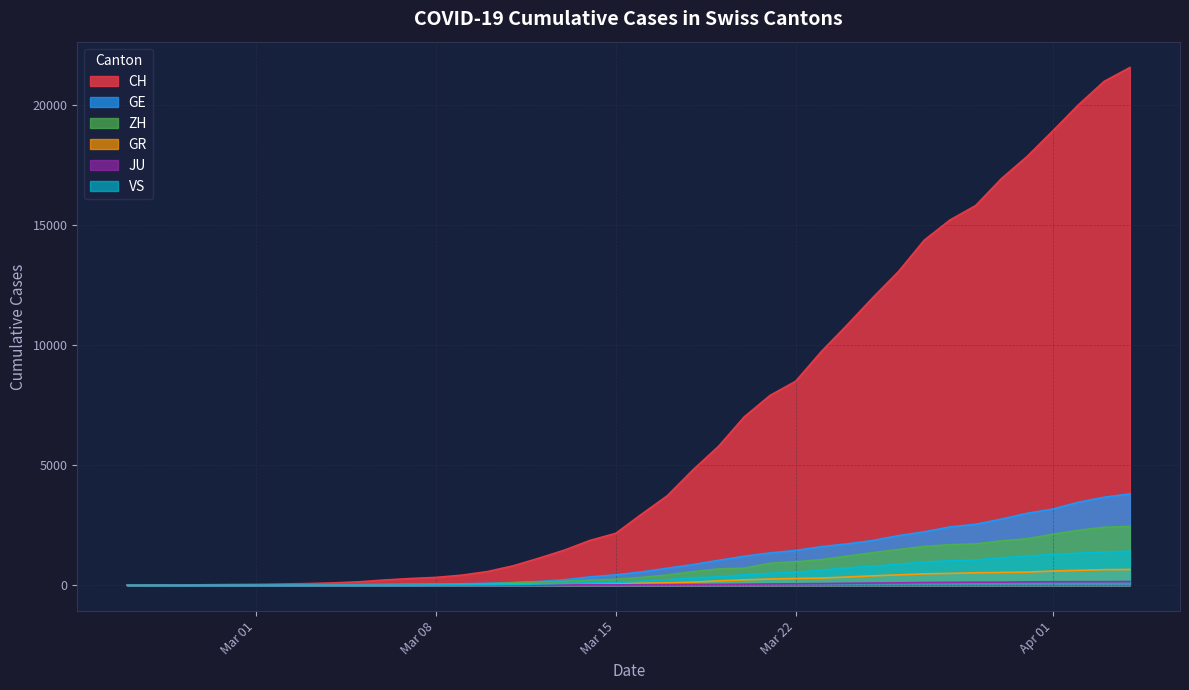

What is the maximum value for VS?

1418